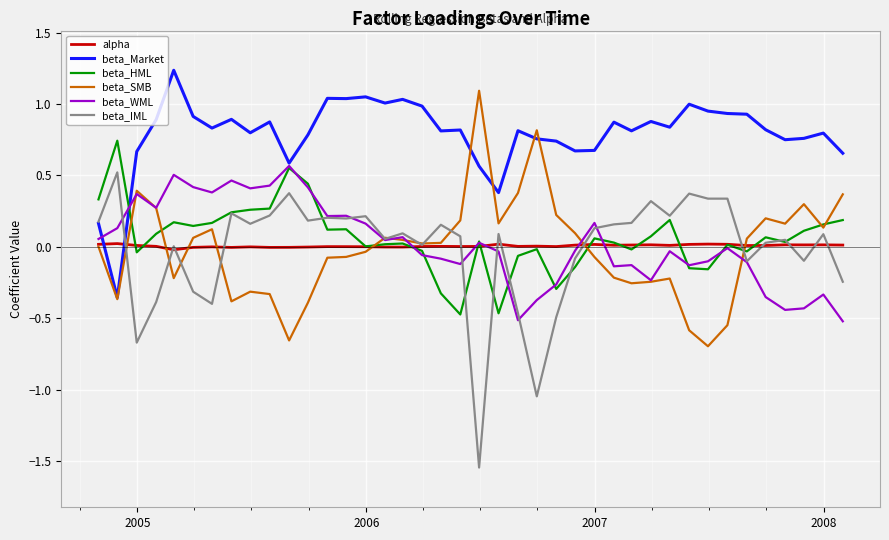

Which series ends up on top after the final intersection of beta_HML and beta_Market?

beta_Market